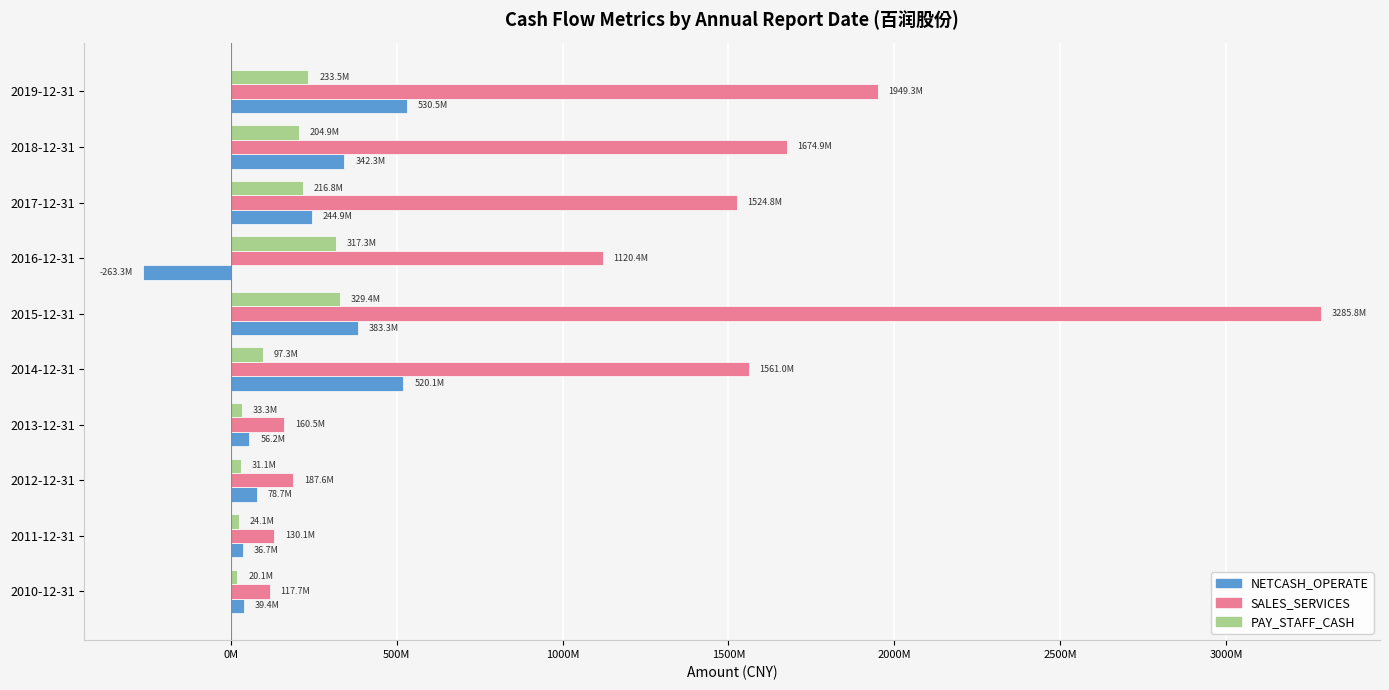

What are all the series names shown in the legend?

NETCASH_OPERATE, SALES_SERVICES, PAY_STAFF_CASH